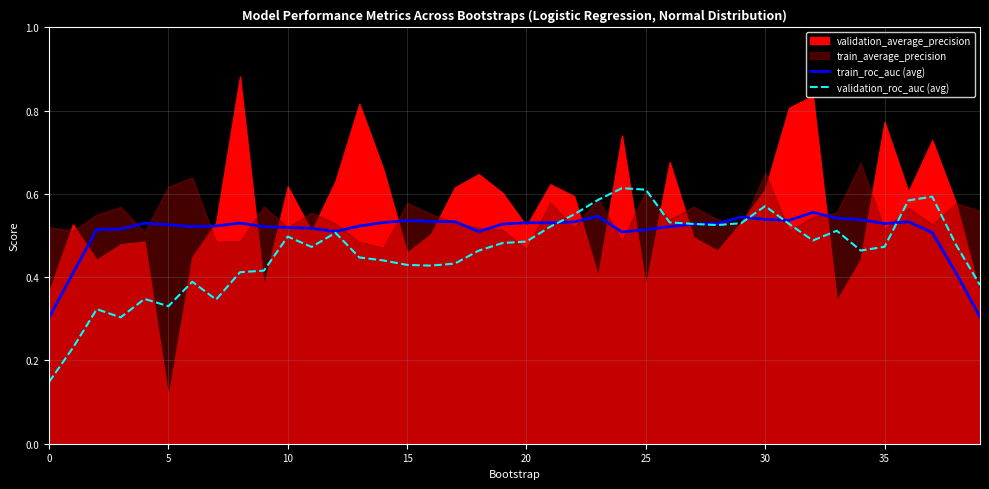

True or false: train_roc_auc (avg) has a value of 0.9 at 20.

False